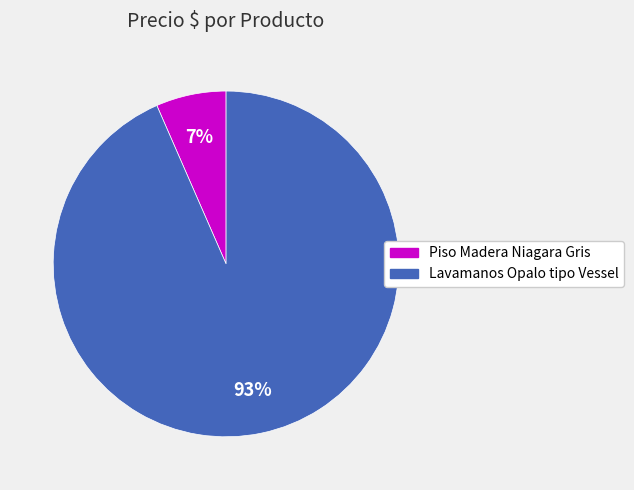

What is the smallest slice in the pie chart?

Piso Madera Niagara Gris